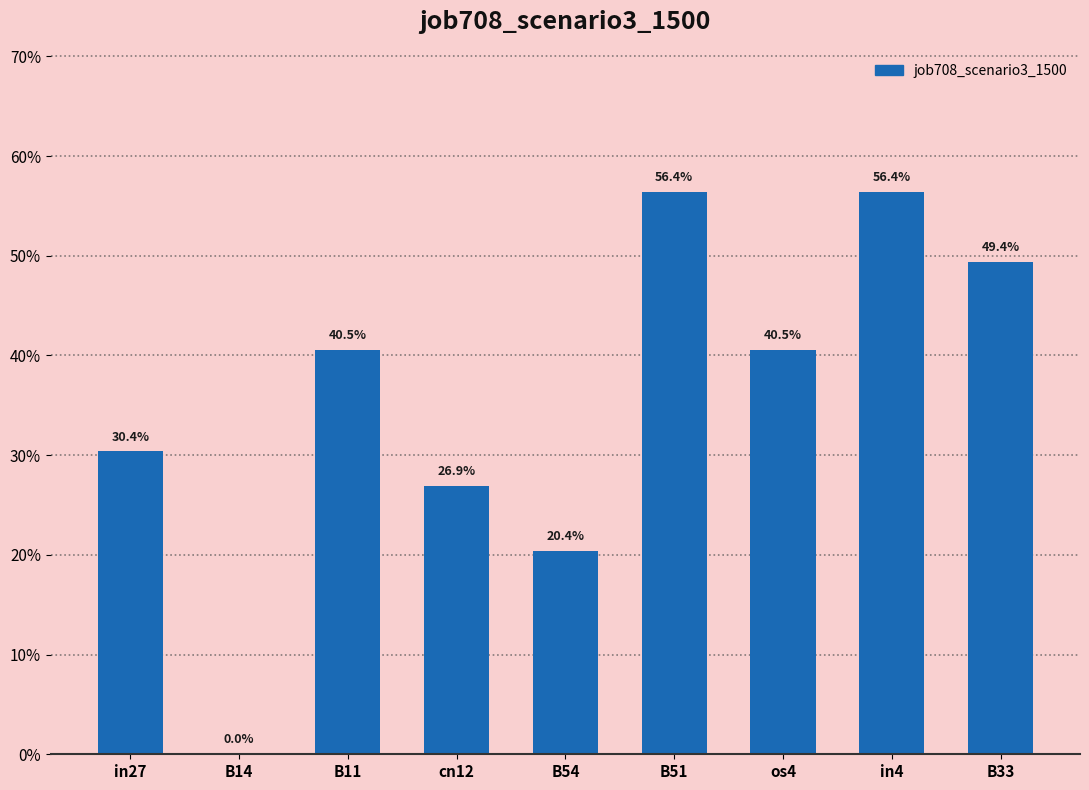

Where is the data nearest to the value 0?

B14